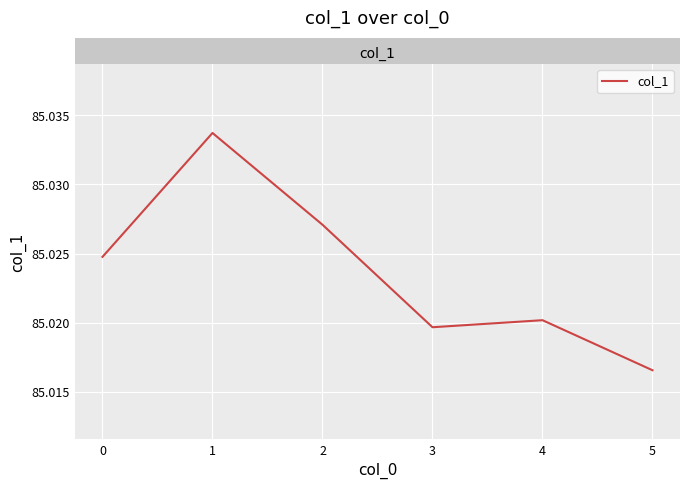

The value at 0 is 21.5. True or false?

False